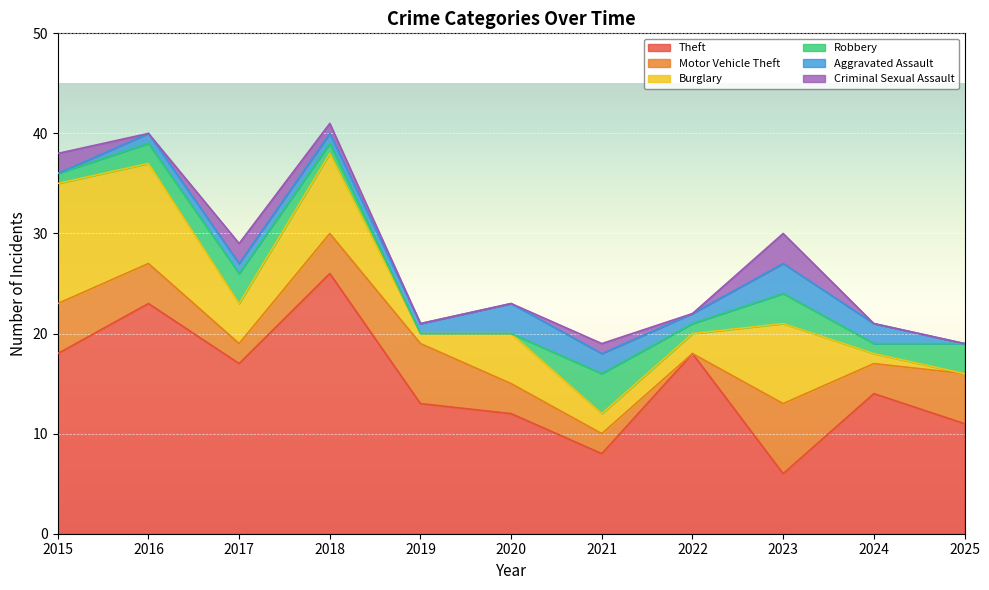

Where does the Theft series first go above 14?

2015